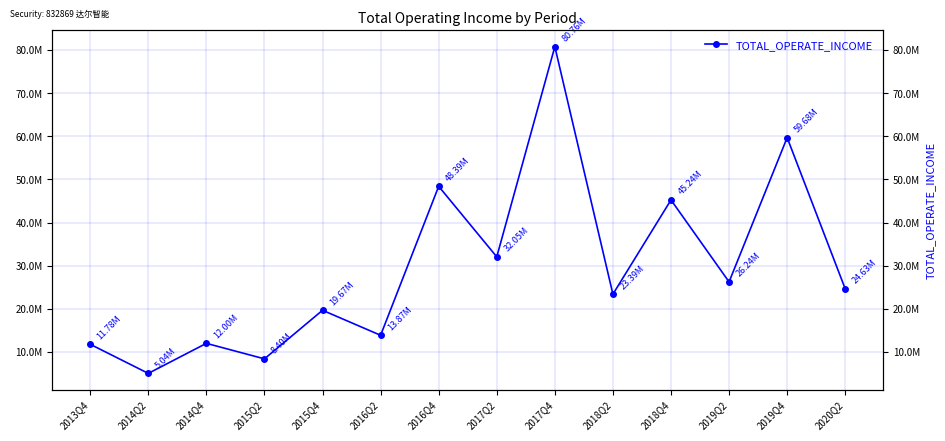

At which label is the value closest to 42900662?

2018Q4